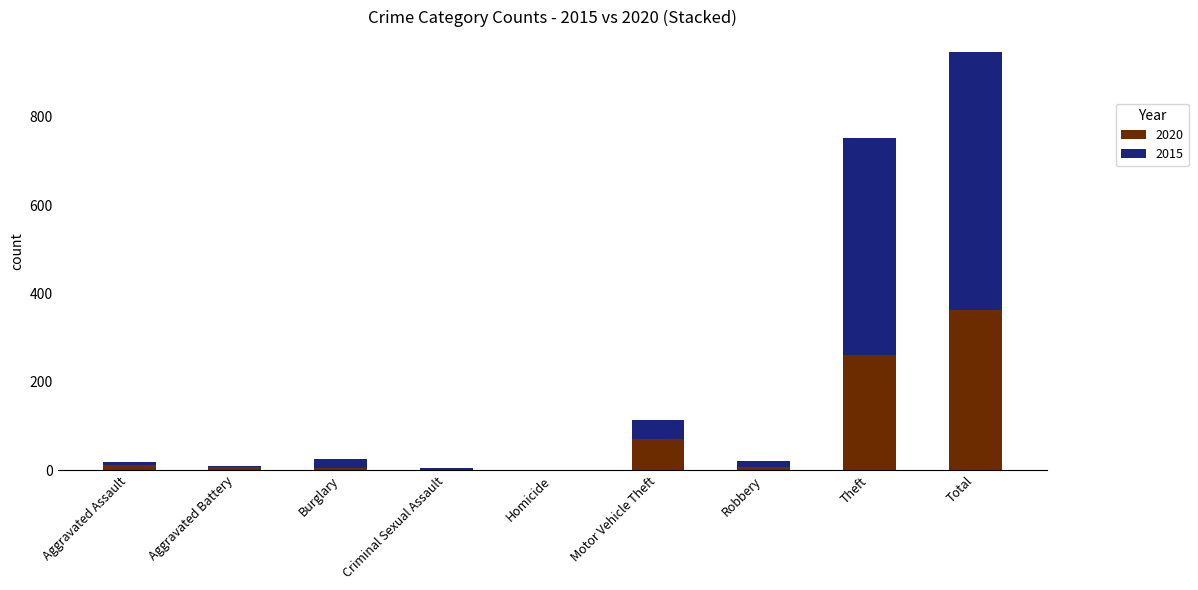

What is the sum of the 2020 values at Motor Vehicle Theft and Theft?

332